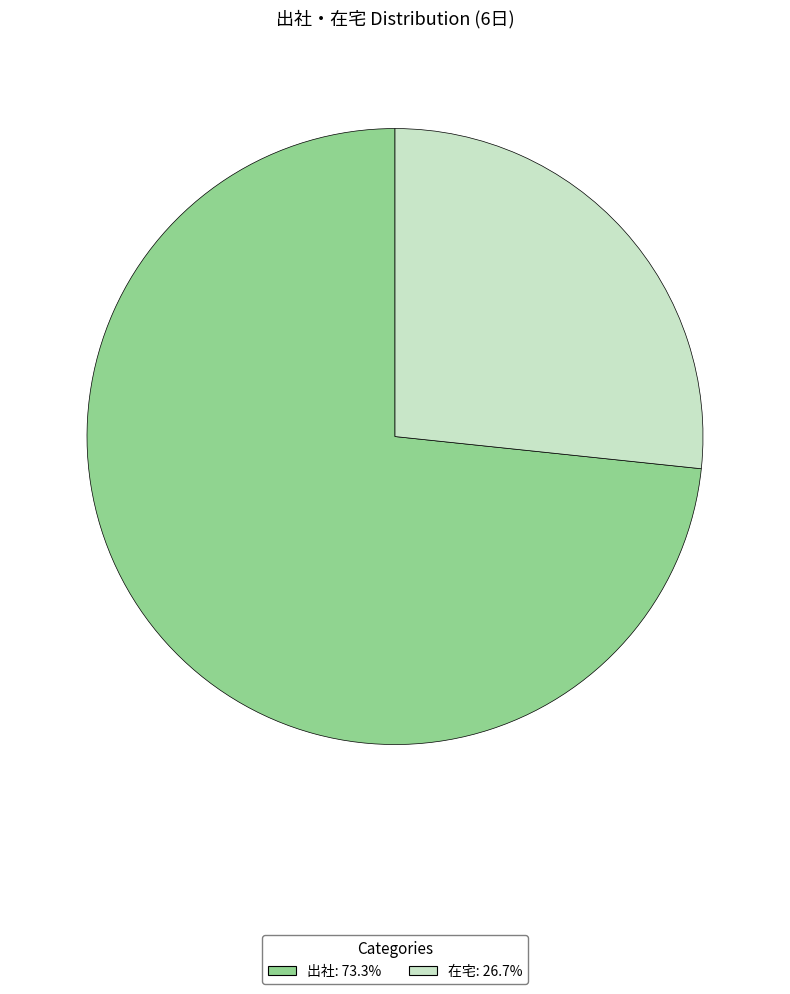

What is the ratio of the value at 在宅 to the value at 出社?

0.4